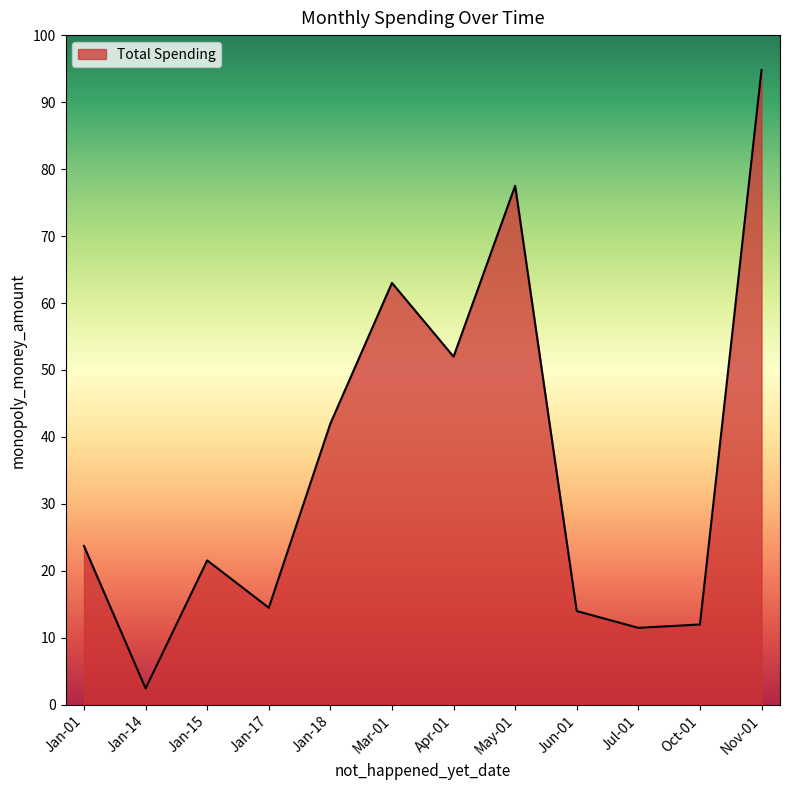

Between Jun-01 and Apr-01, which is larger?

Apr-01